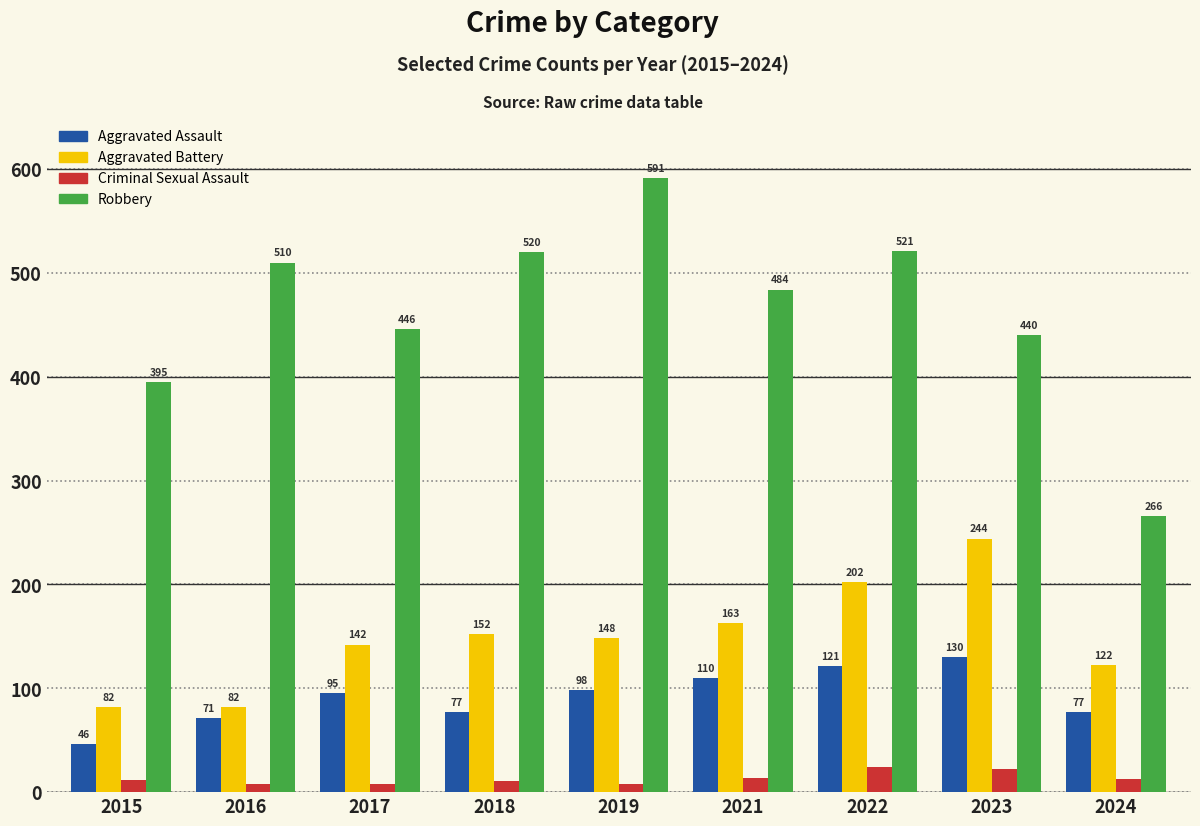

What are all the series names shown in the legend?

Aggravated Assault, Aggravated Battery, Criminal Sexual Assault, Robbery